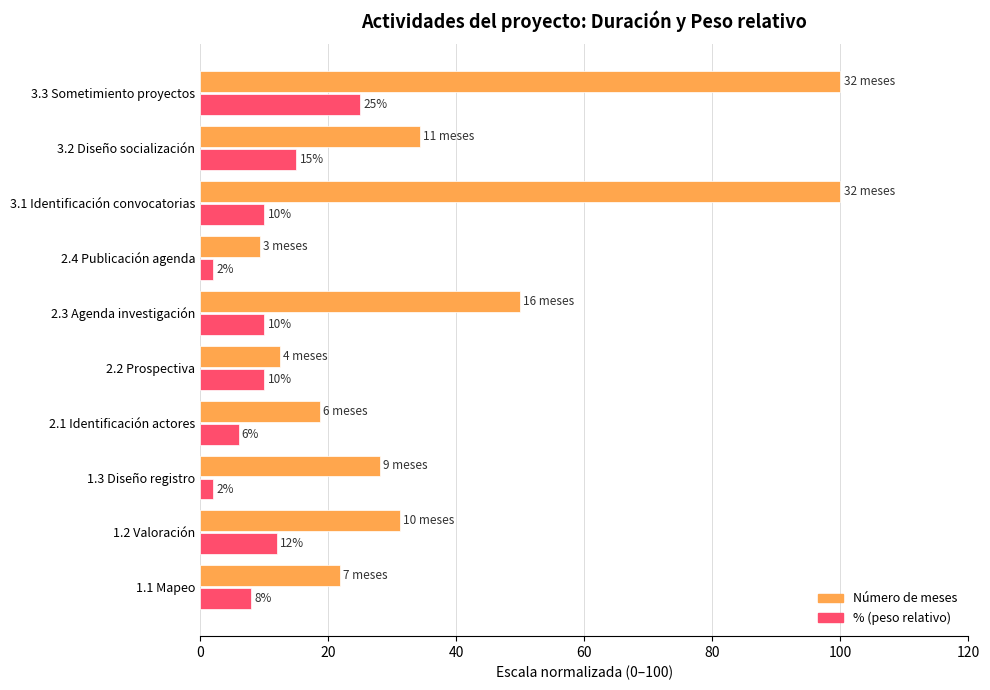

What is the greatest value displayed?

100.0